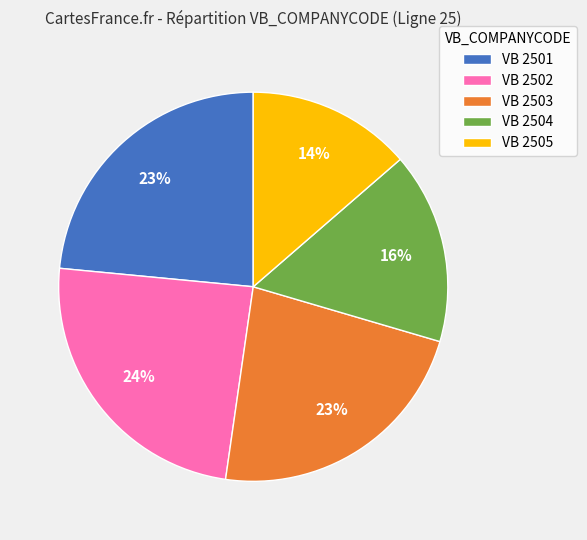

To the nearest percent, what is the average slice percentage?

20%